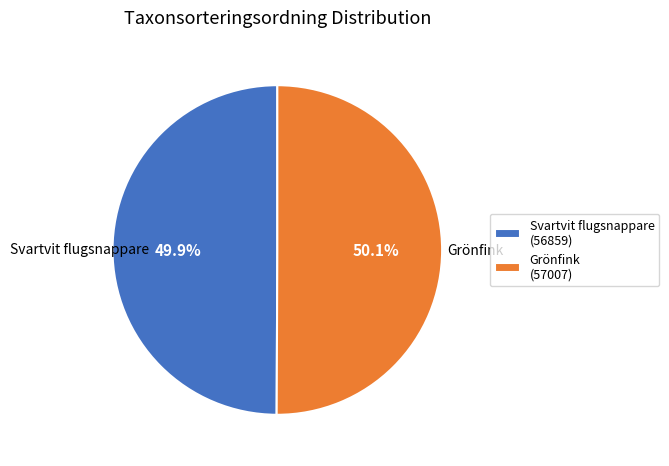

How much of the chart is everything except Svartvit flugsnappare?

50.1%